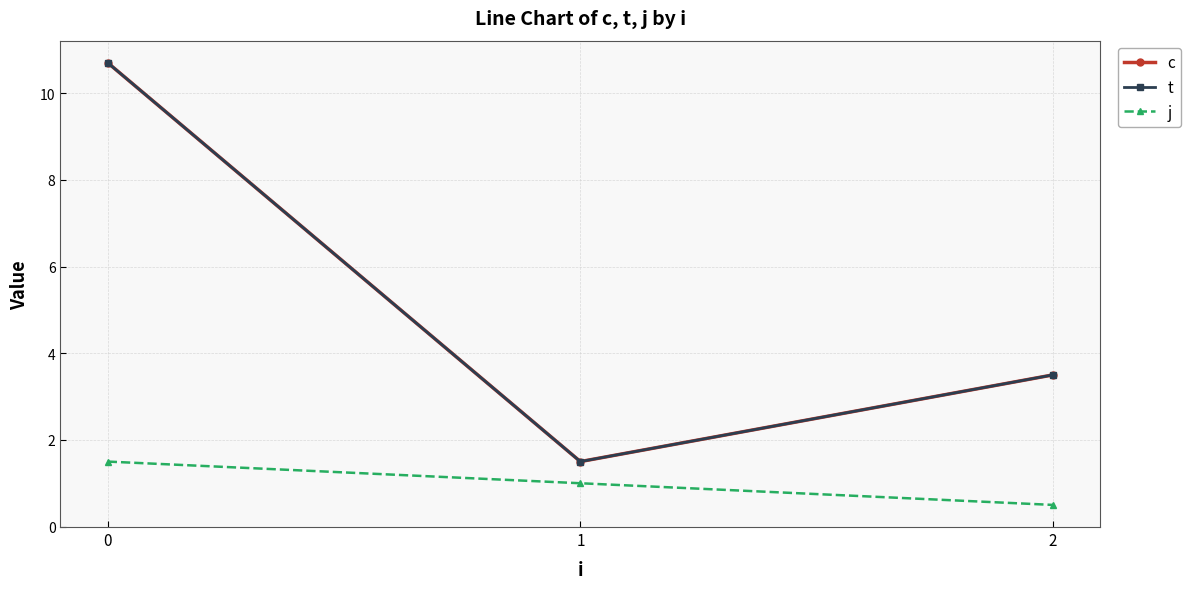

Which series changed the most between 0 and 2?

c